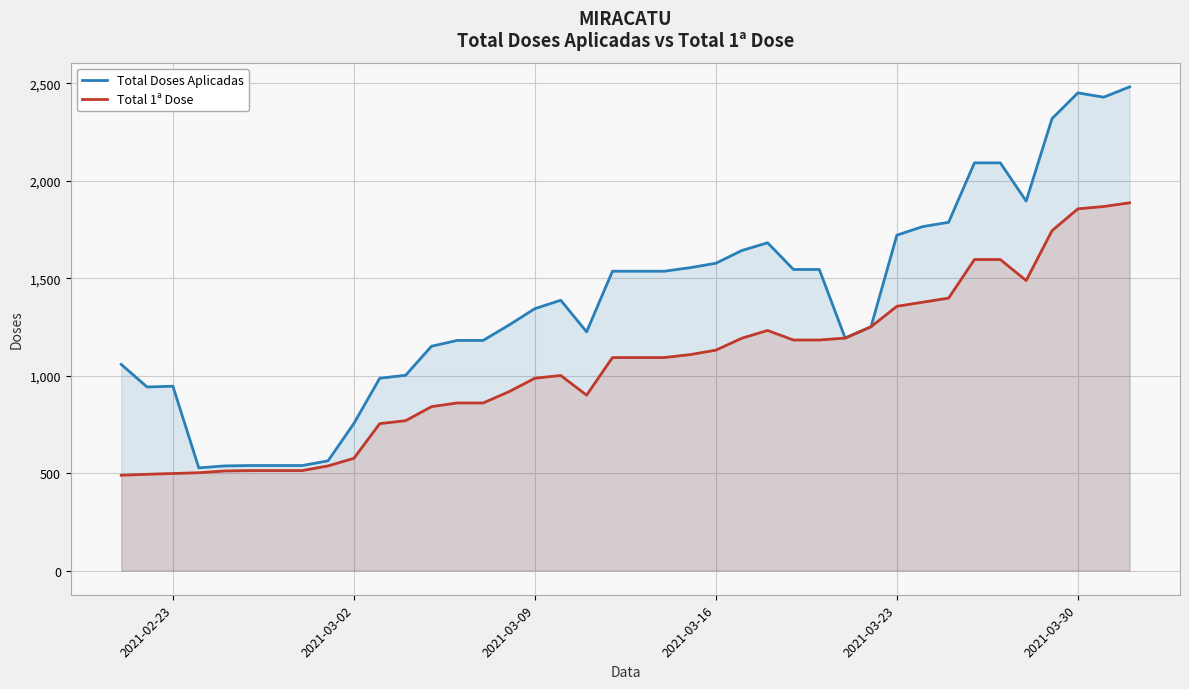

What are all the series names shown in the legend?

Total Doses Aplicadas, Total 1ª Dose